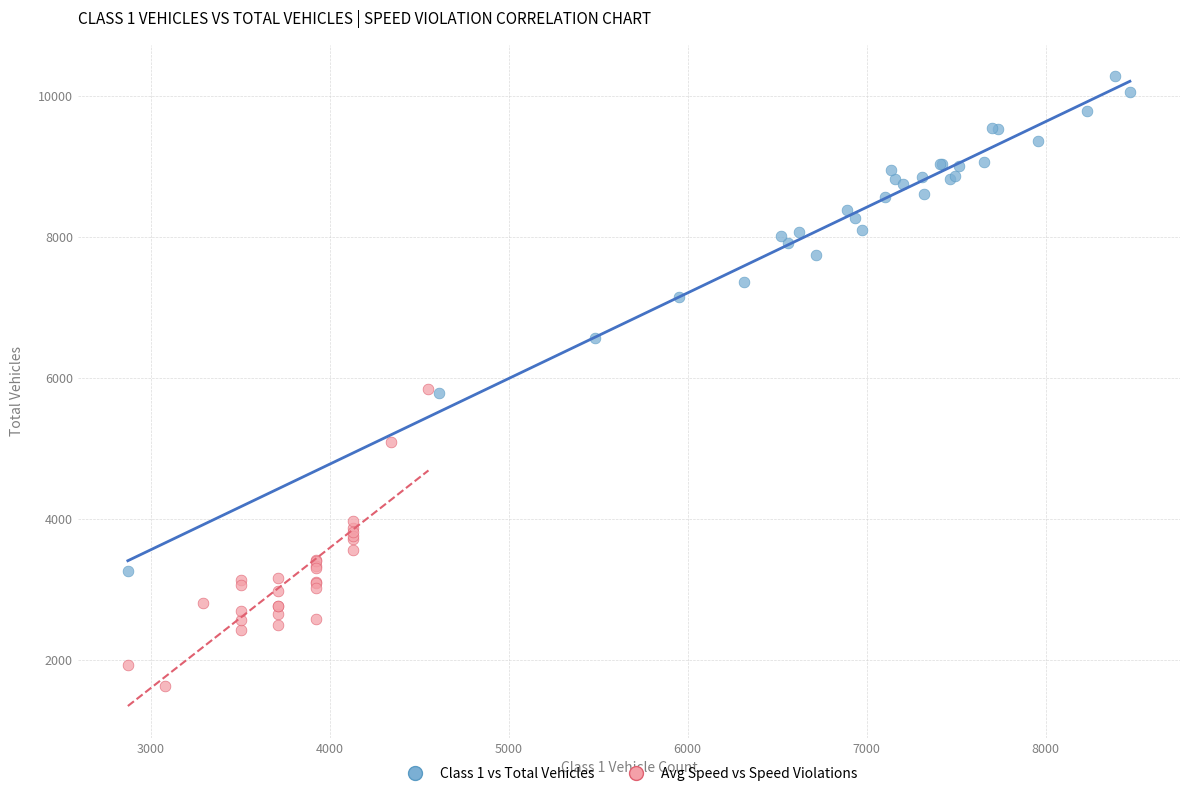

Which series has the largest Y range (max minus min)?

Class 1 vs Total Vehicles